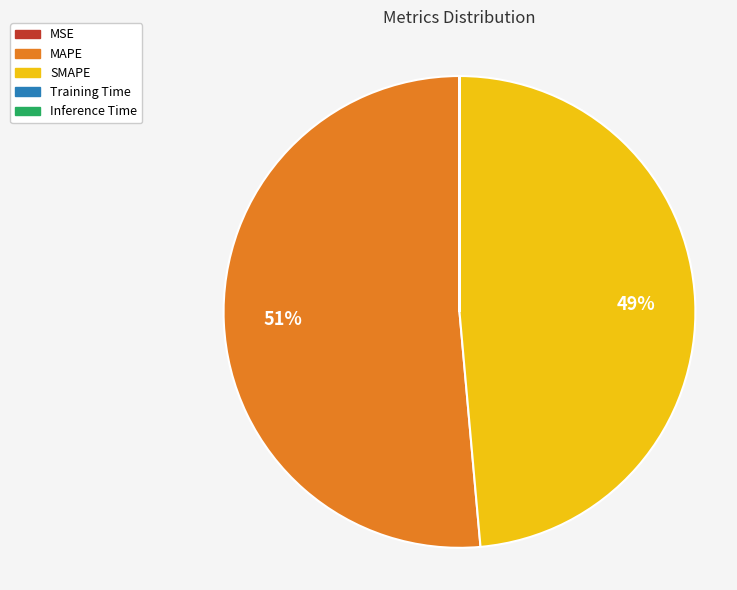

True or false: SMAPE accounts for 60% of the total.

False